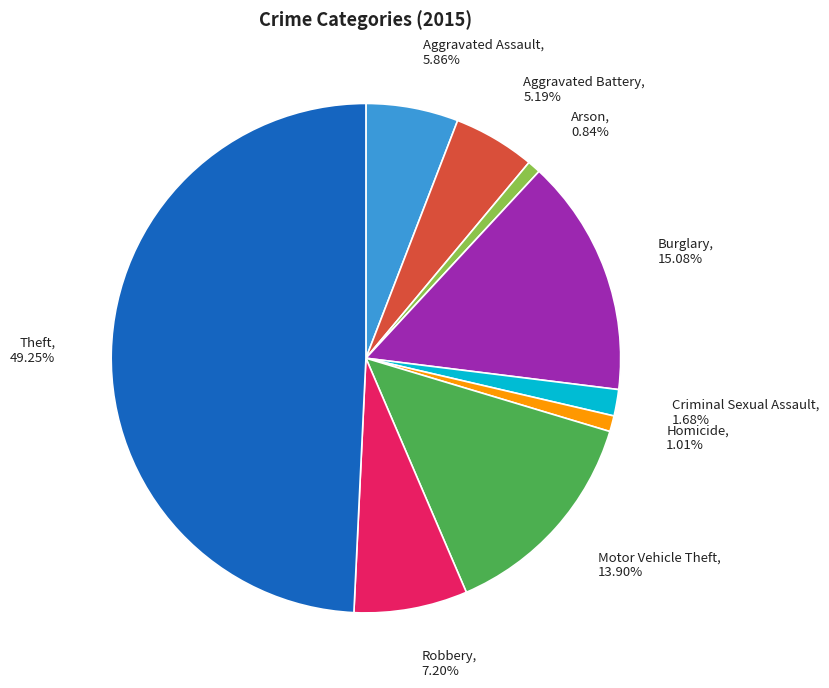

What is the ratio of the value at Homicide to the value at Burglary?

0.1